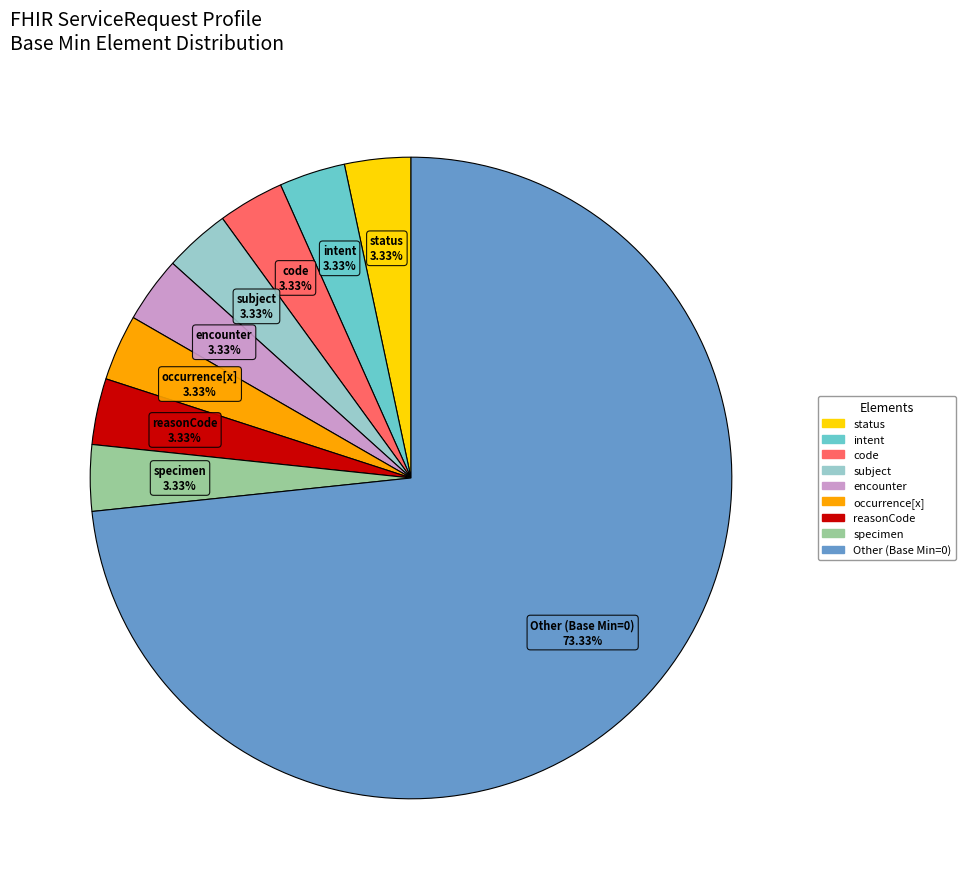

Is there a majority slice in this chart?

Yes